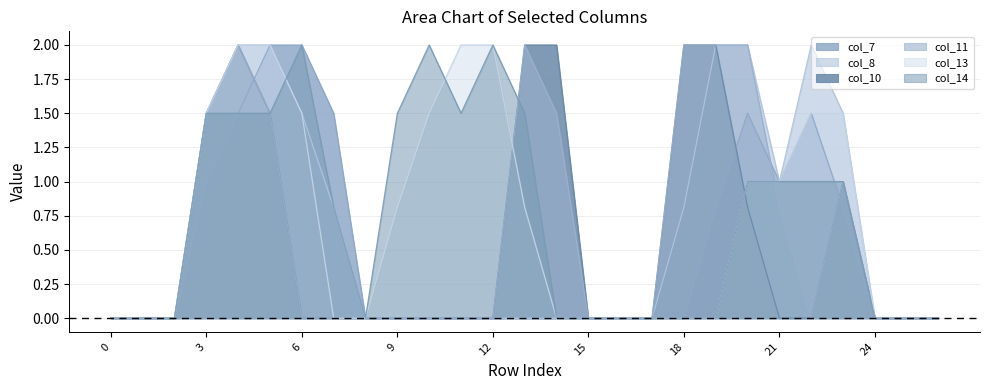

What is the average value of the col_7 series?

0.5